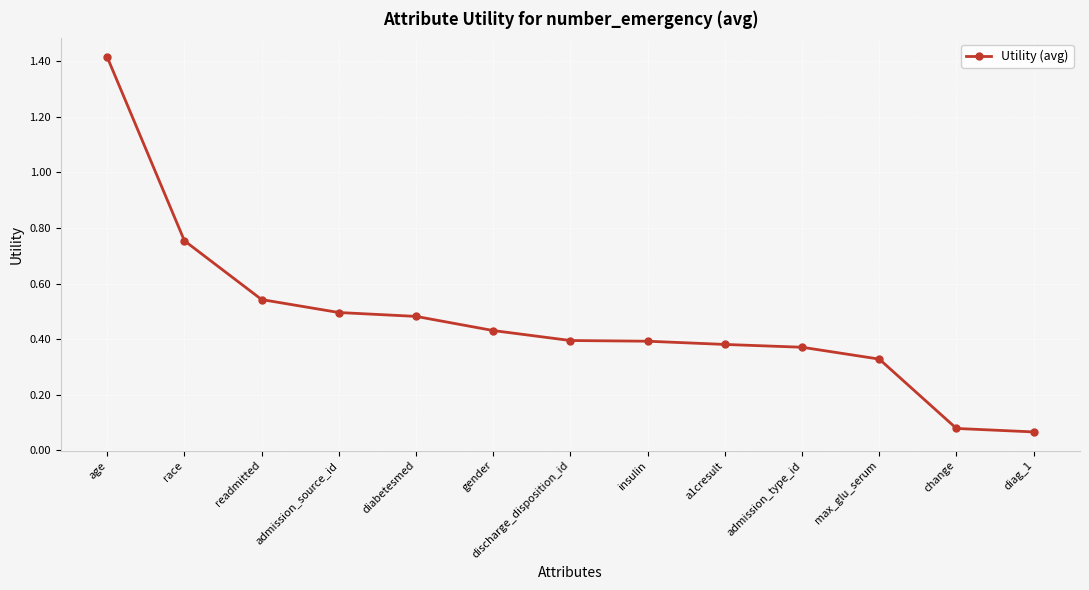

Between age and race, which is larger?

age